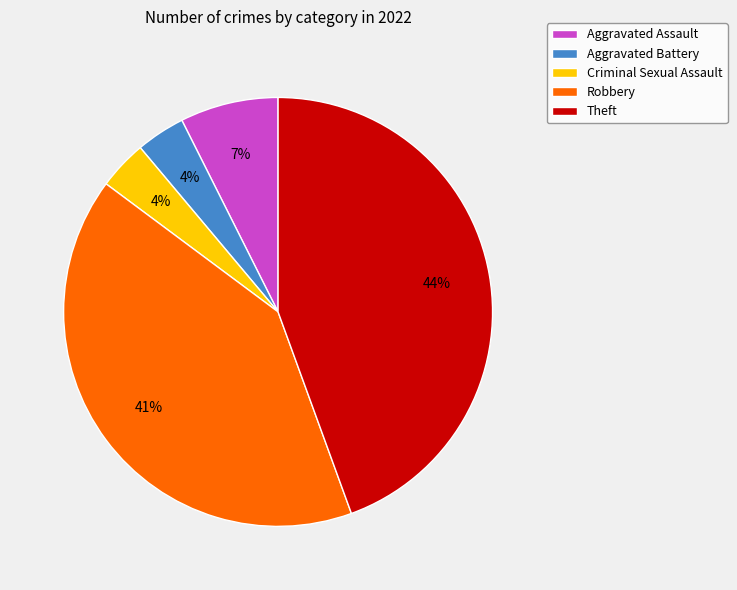

True or false: Robbery accounts for 41% of the total.

True